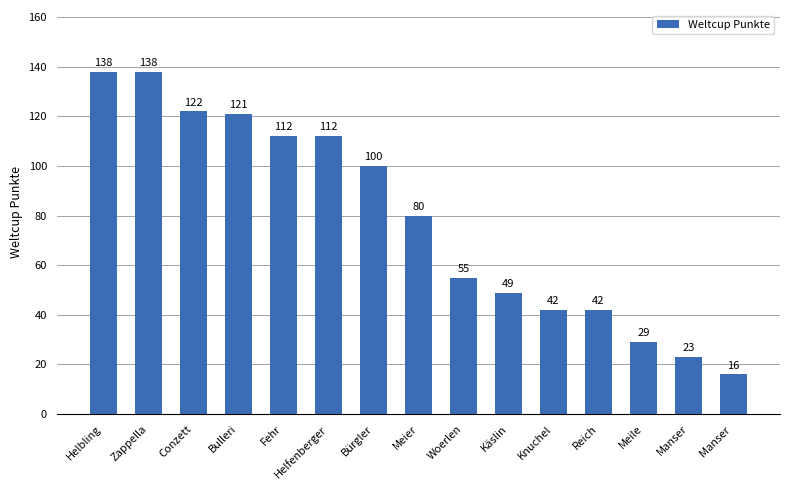

Reading right to left, list all the values displayed in this chart.

16	23	29	42	42	49	55	80	100	112	112	121	122	138	138